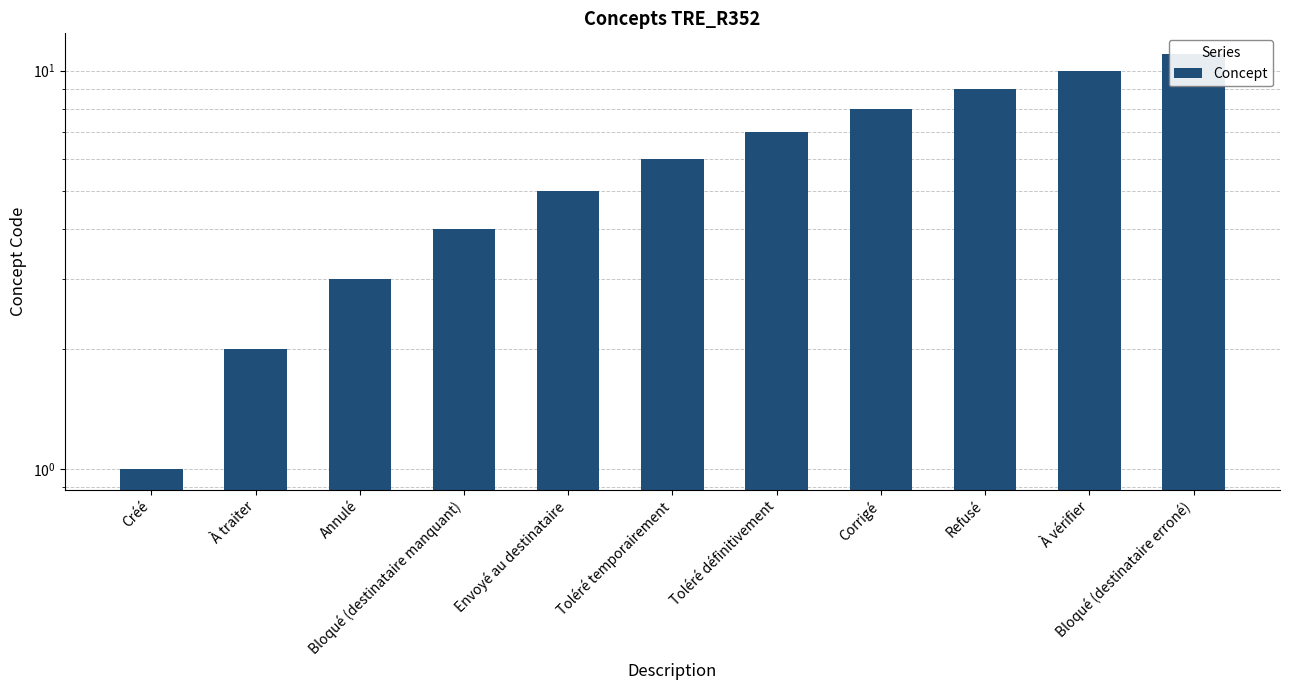

What is the difference between the values at Envoyé au destinataire and Annulé?

2